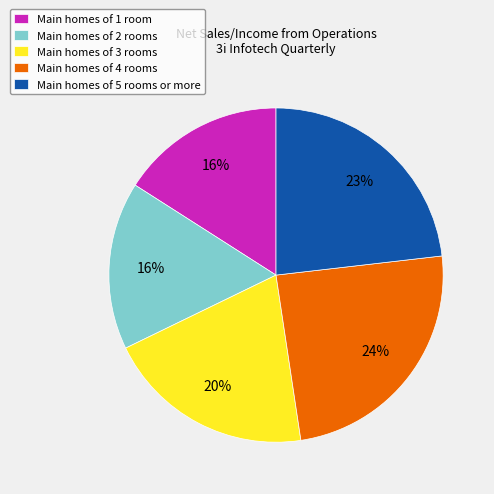

Which has a higher value, Main homes of 3 rooms or Main homes of 5 rooms or more?

Main homes of 5 rooms or more